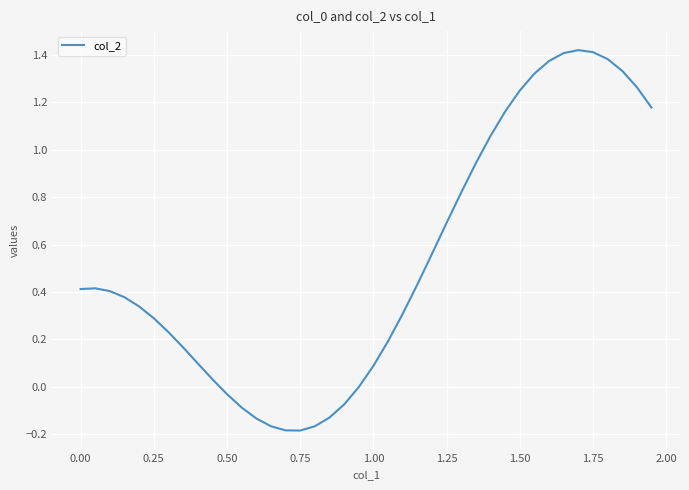

What is the difference between the maximum and minimum values?

1.6